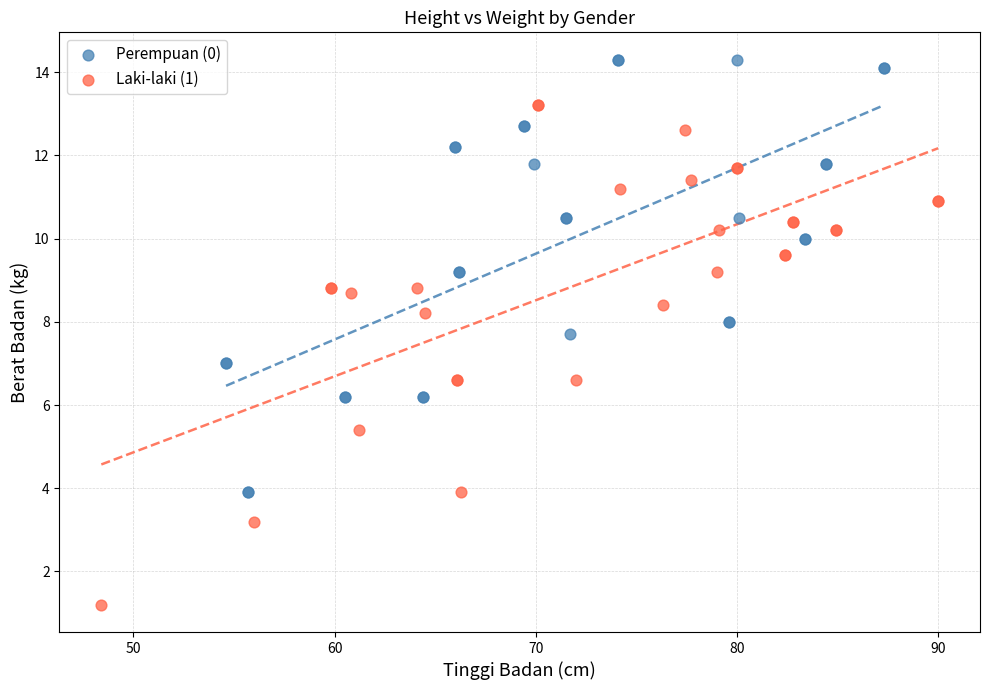

Which series reaches the minimum Y coordinate?

Laki-laki (1)